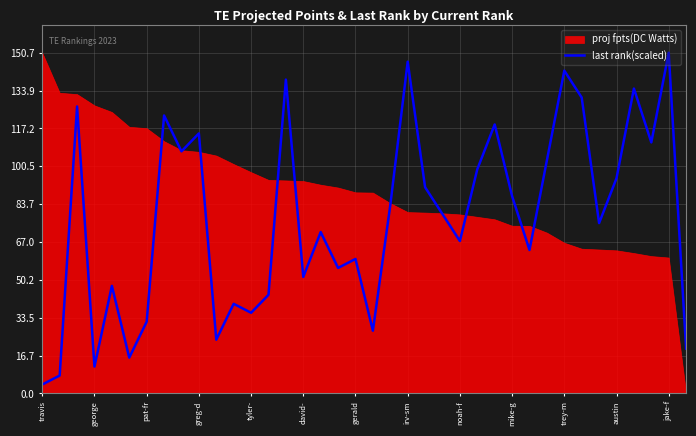

How many data points does each series have?

38